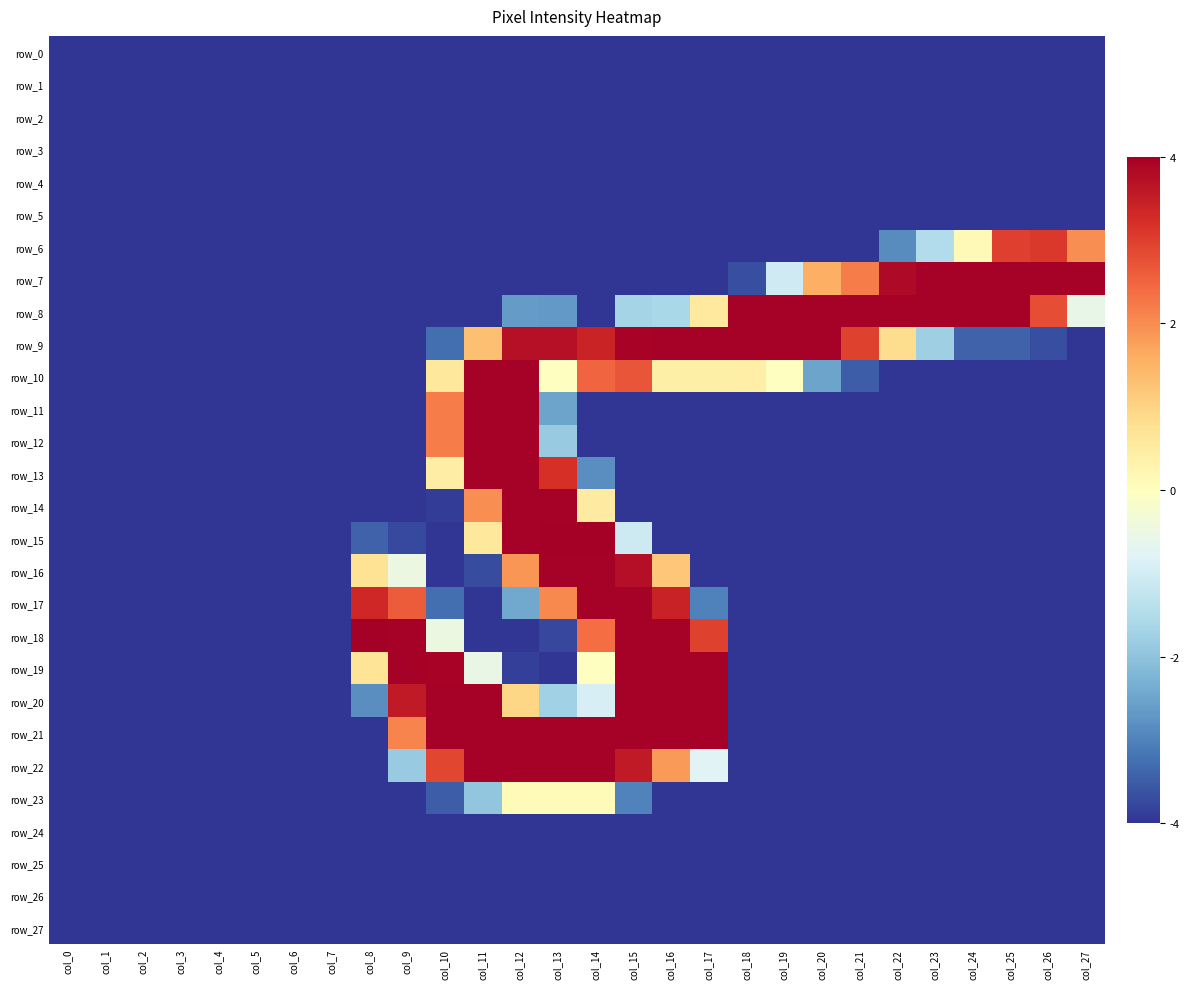

Reading left to right, transcribe all the data shown in this chart.

row_0: col_0=-4.0	col_1=-4.0	col_2=-4.0	col_3=-4.0	col_4=-4.0	col_5=-4.0	col_6=-4.0	col_7=-4.0	col_8=-4.0	col_9=-4.0	col_10=-4.0	col_11=-4.0	col_12=-4.0	col_13=-4.0	col_14=-4.0	col_15=-4.0	col_16=-4.0	col_17=-4.0	col_18=-4.0	col_19=-4.0	col_20=-4.0	col_21=-4.0	col_22=-4.0	col_23=-4.0	col_24=-4.0	col_25=-4.0	col_26=-4.0	col_27=-4.0
row_1: col_0=-4.0	col_1=-4.0	col_2=-4.0	col_3=-4.0	col_4=-4.0	col_5=-4.0	col_6=-4.0	col_7=-4.0	col_8=-4.0	col_9=-4.0	col_10=-4.0	col_11=-4.0	col_12=-4.0	col_13=-4.0	col_14=-4.0	col_15=-4.0	col_16=-4.0	col_17=-4.0	col_18=-4.0	col_19=-4.0	col_20=-4.0	col_21=-4.0	col_22=-4.0	col_23=-4.0	col_24=-4.0	col_25=-4.0	col_26=-4.0	col_27=-4.0
row_2: col_0=-4.0	col_1=-4.0	col_2=-4.0	col_3=-4.0	col_4=-4.0	col_5=-4.0	col_6=-4.0	col_7=-4.0	col_8=-4.0	col_9=-4.0	col_10=-4.0	col_11=-4.0	col_12=-4.0	col_13=-4.0	col_14=-4.0	col_15=-4.0	col_16=-4.0	col_17=-4.0	col_18=-4.0	col_19=-4.0	col_20=-4.0	col_21=-4.0	col_22=-4.0	col_23=-4.0	col_24=-4.0	col_25=-4.0	col_26=-4.0	col_27=-4.0
row_3: col_0=-4.0	col_1=-4.0	col_2=-4.0	col_3=-4.0	col_4=-4.0	col_5=-4.0	col_6=-4.0	col_7=-4.0	col_8=-4.0	col_9=-4.0	col_10=-4.0	col_11=-4.0	col_12=-4.0	col_13=-4.0	col_14=-4.0	col_15=-4.0	col_16=-4.0	col_17=-4.0	col_18=-4.0	col_19=-4.0	col_20=-4.0	col_21=-4.0	col_22=-4.0	col_23=-4.0	col_24=-4.0	col_25=-4.0	col_26=-4.0	col_27=-4.0
row_4: col_0=-4.0	col_1=-4.0	col_2=-4.0	col_3=-4.0	col_4=-4.0	col_5=-4.0	col_6=-4.0	col_7=-4.0	col_8=-4.0	col_9=-4.0	col_10=-4.0	col_11=-4.0	col_12=-4.0	col_13=-4.0	col_14=-4.0	col_15=-4.0	col_16=-4.0	col_17=-4.0	col_18=-4.0	col_19=-4.0	col_20=-4.0	col_21=-4.0	col_22=-4.0	col_23=-4.0	col_24=-4.0	col_25=-4.0	col_26=-4.0	col_27=-4.0
row_5: col_0=-4.0	col_1=-4.0	col_2=-4.0	col_3=-4.0	col_4=-4.0	col_5=-4.0	col_6=-4.0	col_7=-4.0	col_8=-4.0	col_9=-4.0	col_10=-4.0	col_11=-4.0	col_12=-4.0	col_13=-4.0	col_14=-4.0	col_15=-4.0	col_16=-4.0	col_17=-4.0	col_18=-4.0	col_19=-4.0	col_20=-4.0	col_21=-4.0	col_22=-4.0	col_23=-4.0	col_24=-4.0	col_25=-4.0	col_26=-4.0	col_27=-4.0
row_6: col_0=-4.0	col_1=-4.0	col_2=-4.0	col_3=-4.0	col_4=-4.0	col_5=-4.0	col_6=-4.0	col_7=-4.0	col_8=-4.0	col_9=-4.0	col_10=-4.0	col_11=-4.0	col_12=-4.0	col_13=-4.0	col_14=-4.0	col_15=-4.0	col_16=-4.0	col_17=-4.0	col_18=-4.0	col_19=-4.0	col_20=-4.0	col_21=-4.0	col_22=-2.9	col_23=-1.5	col_24=0.1	col_25=3.0	col_26=3.1	col_27=2.0
row_7: col_0=-4.0	col_1=-4.0	col_2=-4.0	col_3=-4.0	col_4=-4.0	col_5=-4.0	col_6=-4.0	col_7=-4.0	col_8=-4.0	col_9=-4.0	col_10=-4.0	col_11=-4.0	col_12=-4.0	col_13=-4.0	col_14=-4.0	col_15=-4.0	col_16=-4.0	col_17=-4.0	col_18=-3.7	col_19=-1.1	col_20=1.6	col_21=2.2	col_22=3.8	col_23=4.0	col_24=4.0	col_25=4.0	col_26=4.0	col_27=4.0
row_8: col_0=-4.0	col_1=-4.0	col_2=-4.0	col_3=-4.0	col_4=-4.0	col_5=-4.0	col_6=-4.0	col_7=-4.0	col_8=-4.0	col_9=-4.0	col_10=-4.0	col_11=-4.0	col_12=-2.7	col_13=-2.7	col_14=-4.0	col_15=-1.7	col_16=-1.6	col_17=0.5	col_18=4.0	col_19=4.0	col_20=4.0	col_21=4.0	col_22=4.0	col_23=4.0	col_24=4.0	col_25=4.0	col_26=2.8	col_27=-0.6
row_9: col_0=-4.0	col_1=-4.0	col_2=-4.0	col_3=-4.0	col_4=-4.0	col_5=-4.0	col_6=-4.0	col_7=-4.0	col_8=-4.0	col_9=-4.0	col_10=-3.3	col_11=1.3	col_12=3.7	col_13=3.7	col_14=3.4	col_15=3.9	col_16=4.0	col_17=4.0	col_18=4.0	col_19=4.0	col_20=4.0	col_21=3.0	col_22=0.8	col_23=-1.8	col_24=-3.4	col_25=-3.4	col_26=-3.7	col_27=-4.0
row_10: col_0=-4.0	col_1=-4.0	col_2=-4.0	col_3=-4.0	col_4=-4.0	col_5=-4.0	col_6=-4.0	col_7=-4.0	col_8=-4.0	col_9=-4.0	col_10=0.6	col_11=4.0	col_12=4.0	col_13=-0.0	col_14=2.5	col_15=2.7	col_16=0.4	col_17=0.4	col_18=0.4	col_19=-0.0	col_20=-2.5	col_21=-3.5	col_22=-4.0	col_23=-4.0	col_24=-4.0	col_25=-4.0	col_26=-4.0	col_27=-4.0
row_11: col_0=-4.0	col_1=-4.0	col_2=-4.0	col_3=-4.0	col_4=-4.0	col_5=-4.0	col_6=-4.0	col_7=-4.0	col_8=-4.0	col_9=-4.0	col_10=2.2	col_11=4.0	col_12=4.0	col_13=-2.5	col_14=-4.0	col_15=-4.0	col_16=-4.0	col_17=-4.0	col_18=-4.0	col_19=-4.0	col_20=-4.0	col_21=-4.0	col_22=-4.0	col_23=-4.0	col_24=-4.0	col_25=-4.0	col_26=-4.0	col_27=-4.0
row_12: col_0=-4.0	col_1=-4.0	col_2=-4.0	col_3=-4.0	col_4=-4.0	col_5=-4.0	col_6=-4.0	col_7=-4.0	col_8=-4.0	col_9=-4.0	col_10=2.2	col_11=4.0	col_12=4.0	col_13=-1.9	col_14=-4.0	col_15=-4.0	col_16=-4.0	col_17=-4.0	col_18=-4.0	col_19=-4.0	col_20=-4.0	col_21=-4.0	col_22=-4.0	col_23=-4.0	col_24=-4.0	col_25=-4.0	col_26=-4.0	col_27=-4.0
row_13: col_0=-4.0	col_1=-4.0	col_2=-4.0	col_3=-4.0	col_4=-4.0	col_5=-4.0	col_6=-4.0	col_7=-4.0	col_8=-4.0	col_9=-4.0	col_10=0.5	col_11=4.0	col_12=4.0	col_13=3.2	col_14=-2.8	col_15=-4.0	col_16=-4.0	col_17=-4.0	col_18=-4.0	col_19=-4.0	col_20=-4.0	col_21=-4.0	col_22=-4.0	col_23=-4.0	col_24=-4.0	col_25=-4.0	col_26=-4.0	col_27=-4.0
row_14: col_0=-4.0	col_1=-4.0	col_2=-4.0	col_3=-4.0	col_4=-4.0	col_5=-4.0	col_6=-4.0	col_7=-4.0	col_8=-4.0	col_9=-4.0	col_10=-3.9	col_11=2.0	col_12=4.0	col_13=4.0	col_14=0.5	col_15=-4.0	col_16=-4.0	col_17=-4.0	col_18=-4.0	col_19=-4.0	col_20=-4.0	col_21=-4.0	col_22=-4.0	col_23=-4.0	col_24=-4.0	col_25=-4.0	col_26=-4.0	col_27=-4.0
row_15: col_0=-4.0	col_1=-4.0	col_2=-4.0	col_3=-4.0	col_4=-4.0	col_5=-4.0	col_6=-4.0	col_7=-4.0	col_8=-3.4	col_9=-3.7	col_10=-4.0	col_11=0.6	col_12=4.0	col_13=4.0	col_14=4.0	col_15=-1.1	col_16=-4.0	col_17=-4.0	col_18=-4.0	col_19=-4.0	col_20=-4.0	col_21=-4.0	col_22=-4.0	col_23=-4.0	col_24=-4.0	col_25=-4.0	col_26=-4.0	col_27=-4.0
row_16: col_0=-4.0	col_1=-4.0	col_2=-4.0	col_3=-4.0	col_4=-4.0	col_5=-4.0	col_6=-4.0	col_7=-4.0	col_8=0.7	col_9=-0.5	col_10=-4.0	col_11=-3.7	col_12=1.9	col_13=4.0	col_14=4.0	col_15=3.7	col_16=1.2	col_17=-4.0	col_18=-4.0	col_19=-4.0	col_20=-4.0	col_21=-4.0	col_22=-4.0	col_23=-4.0	col_24=-4.0	col_25=-4.0	col_26=-4.0	col_27=-4.0
row_17: col_0=-4.0	col_1=-4.0	col_2=-4.0	col_3=-4.0	col_4=-4.0	col_5=-4.0	col_6=-4.0	col_7=-4.0	col_8=3.3	col_9=2.6	col_10=-3.3	col_11=-4.0	col_12=-2.5	col_13=2.1	col_14=4.0	col_15=4.0	col_16=3.4	col_17=-3.0	col_18=-4.0	col_19=-4.0	col_20=-4.0	col_21=-4.0	col_22=-4.0	col_23=-4.0	col_24=-4.0	col_25=-4.0	col_26=-4.0	col_27=-4.0
row_18: col_0=-4.0	col_1=-4.0	col_2=-4.0	col_3=-4.0	col_4=-4.0	col_5=-4.0	col_6=-4.0	col_7=-4.0	col_8=4.0	col_9=4.0	col_10=-0.5	col_11=-4.0	col_12=-4.0	col_13=-3.8	col_14=2.4	col_15=4.0	col_16=4.0	col_17=3.0	col_18=-4.0	col_19=-4.0	col_20=-4.0	col_21=-4.0	col_22=-4.0	col_23=-4.0	col_24=-4.0	col_25=-4.0	col_26=-4.0	col_27=-4.0
row_19: col_0=-4.0	col_1=-4.0	col_2=-4.0	col_3=-4.0	col_4=-4.0	col_5=-4.0	col_6=-4.0	col_7=-4.0	col_8=0.7	col_9=4.0	col_10=3.9	col_11=-0.5	col_12=-3.9	col_13=-4.0	col_14=-0.0	col_15=4.0	col_16=4.0	col_17=4.0	col_18=-4.0	col_19=-4.0	col_20=-4.0	col_21=-4.0	col_22=-4.0	col_23=-4.0	col_24=-4.0	col_25=-4.0	col_26=-4.0	col_27=-4.0
row_20: col_0=-4.0	col_1=-4.0	col_2=-4.0	col_3=-4.0	col_4=-4.0	col_5=-4.0	col_6=-4.0	col_7=-4.0	col_8=-2.8	col_9=3.6	col_10=4.0	col_11=4.0	col_12=1.0	col_13=-1.7	col_14=-0.9	col_15=4.0	col_16=4.0	col_17=4.0	col_18=-4.0	col_19=-4.0	col_20=-4.0	col_21=-4.0	col_22=-4.0	col_23=-4.0	col_24=-4.0	col_25=-4.0	col_26=-4.0	col_27=-4.0
row_21: col_0=-4.0	col_1=-4.0	col_2=-4.0	col_3=-4.0	col_4=-4.0	col_5=-4.0	col_6=-4.0	col_7=-4.0	col_8=-4.0	col_9=2.1	col_10=4.0	col_11=4.0	col_12=4.0	col_13=4.0	col_14=4.0	col_15=4.0	col_16=4.0	col_17=4.0	col_18=-4.0	col_19=-4.0	col_20=-4.0	col_21=-4.0	col_22=-4.0	col_23=-4.0	col_24=-4.0	col_25=-4.0	col_26=-4.0	col_27=-4.0
row_22: col_0=-4.0	col_1=-4.0	col_2=-4.0	col_3=-4.0	col_4=-4.0	col_5=-4.0	col_6=-4.0	col_7=-4.0	col_8=-4.0	col_9=-1.9	col_10=2.9	col_11=4.0	col_12=4.0	col_13=4.0	col_14=4.0	col_15=3.6	col_16=1.8	col_17=-0.8	col_18=-4.0	col_19=-4.0	col_20=-4.0	col_21=-4.0	col_22=-4.0	col_23=-4.0	col_24=-4.0	col_25=-4.0	col_26=-4.0	col_27=-4.0
row_23: col_0=-4.0	col_1=-4.0	col_2=-4.0	col_3=-4.0	col_4=-4.0	col_5=-4.0	col_6=-4.0	col_7=-4.0	col_8=-4.0	col_9=-4.0	col_10=-3.5	col_11=-2.0	col_12=0.1	col_13=0.1	col_14=0.1	col_15=-3.0	col_16=-4.0	col_17=-4.0	col_18=-4.0	col_19=-4.0	col_20=-4.0	col_21=-4.0	col_22=-4.0	col_23=-4.0	col_24=-4.0	col_25=-4.0	col_26=-4.0	col_27=-4.0
row_24: col_0=-4.0	col_1=-4.0	col_2=-4.0	col_3=-4.0	col_4=-4.0	col_5=-4.0	col_6=-4.0	col_7=-4.0	col_8=-4.0	col_9=-4.0	col_10=-4.0	col_11=-4.0	col_12=-4.0	col_13=-4.0	col_14=-4.0	col_15=-4.0	col_16=-4.0	col_17=-4.0	col_18=-4.0	col_19=-4.0	col_20=-4.0	col_21=-4.0	col_22=-4.0	col_23=-4.0	col_24=-4.0	col_25=-4.0	col_26=-4.0	col_27=-4.0
row_25: col_0=-4.0	col_1=-4.0	col_2=-4.0	col_3=-4.0	col_4=-4.0	col_5=-4.0	col_6=-4.0	col_7=-4.0	col_8=-4.0	col_9=-4.0	col_10=-4.0	col_11=-4.0	col_12=-4.0	col_13=-4.0	col_14=-4.0	col_15=-4.0	col_16=-4.0	col_17=-4.0	col_18=-4.0	col_19=-4.0	col_20=-4.0	col_21=-4.0	col_22=-4.0	col_23=-4.0	col_24=-4.0	col_25=-4.0	col_26=-4.0	col_27=-4.0
row_26: col_0=-4.0	col_1=-4.0	col_2=-4.0	col_3=-4.0	col_4=-4.0	col_5=-4.0	col_6=-4.0	col_7=-4.0	col_8=-4.0	col_9=-4.0	col_10=-4.0	col_11=-4.0	col_12=-4.0	col_13=-4.0	col_14=-4.0	col_15=-4.0	col_16=-4.0	col_17=-4.0	col_18=-4.0	col_19=-4.0	col_20=-4.0	col_21=-4.0	col_22=-4.0	col_23=-4.0	col_24=-4.0	col_25=-4.0	col_26=-4.0	col_27=-4.0
row_27: col_0=-4.0	col_1=-4.0	col_2=-4.0	col_3=-4.0	col_4=-4.0	col_5=-4.0	col_6=-4.0	col_7=-4.0	col_8=-4.0	col_9=-4.0	col_10=-4.0	col_11=-4.0	col_12=-4.0	col_13=-4.0	col_14=-4.0	col_15=-4.0	col_16=-4.0	col_17=-4.0	col_18=-4.0	col_19=-4.0	col_20=-4.0	col_21=-4.0	col_22=-4.0	col_23=-4.0	col_24=-4.0	col_25=-4.0	col_26=-4.0	col_27=-4.0